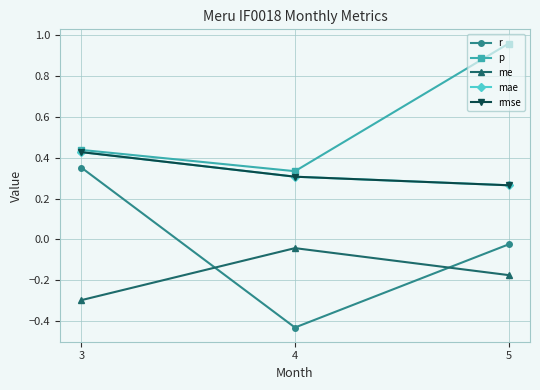

What is the difference between the highest and lowest values at 4?

0.8